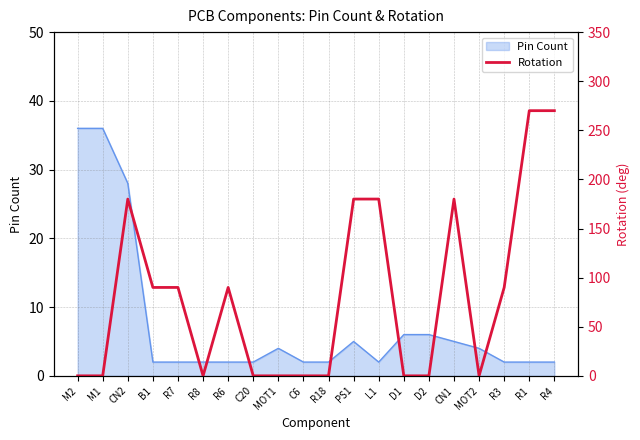

Reading left to right, what are all the values shown in this chart?

M2=0	M1=0	CN2=180	B1=90	R7=90	R8=0	R6=90	C20=0	MOT1=0	C6=0	R18=0	PS1=180	L1=180	D1=0	D2=0	CN1=180	MOT2=0	R3=90	R1=270	R4=270